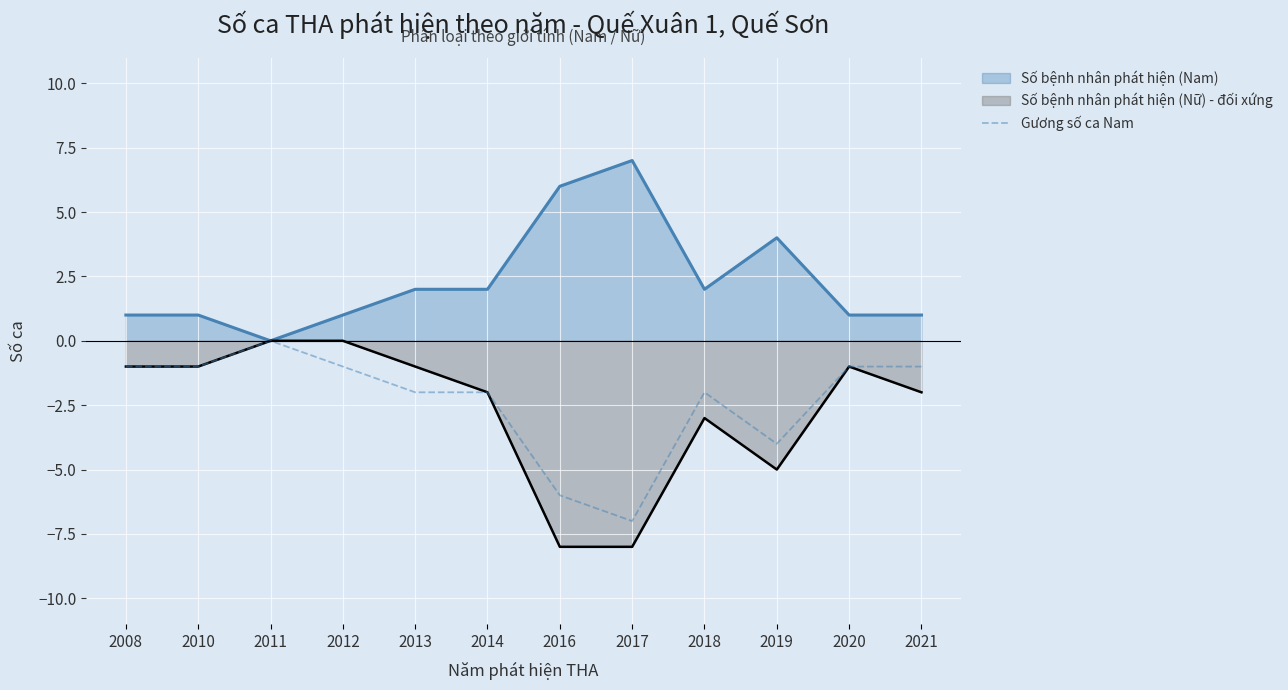

Reading right to left, transcribe all the data shown in this chart.

-1	-1	-4	-2	-7	-6	-2	-2	-1	0	-1	-1